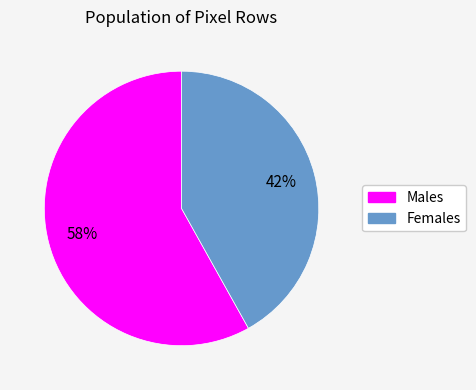

Does any single category account for the majority?

Yes